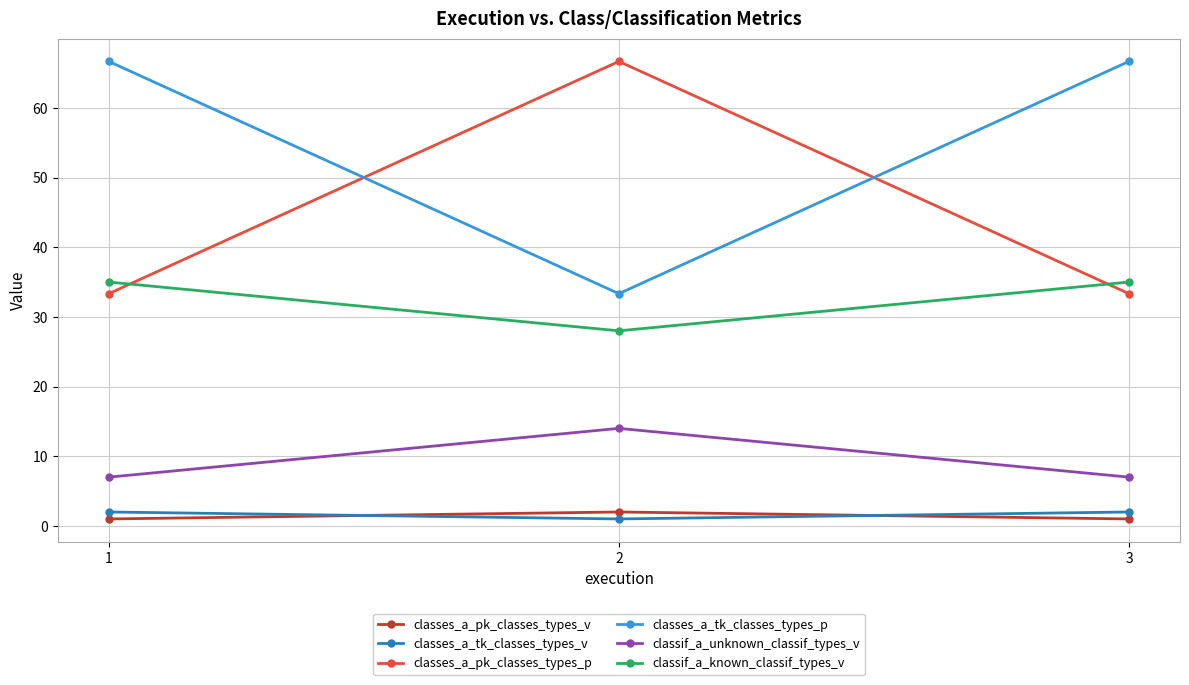

Count the number of data series in this chart.

6